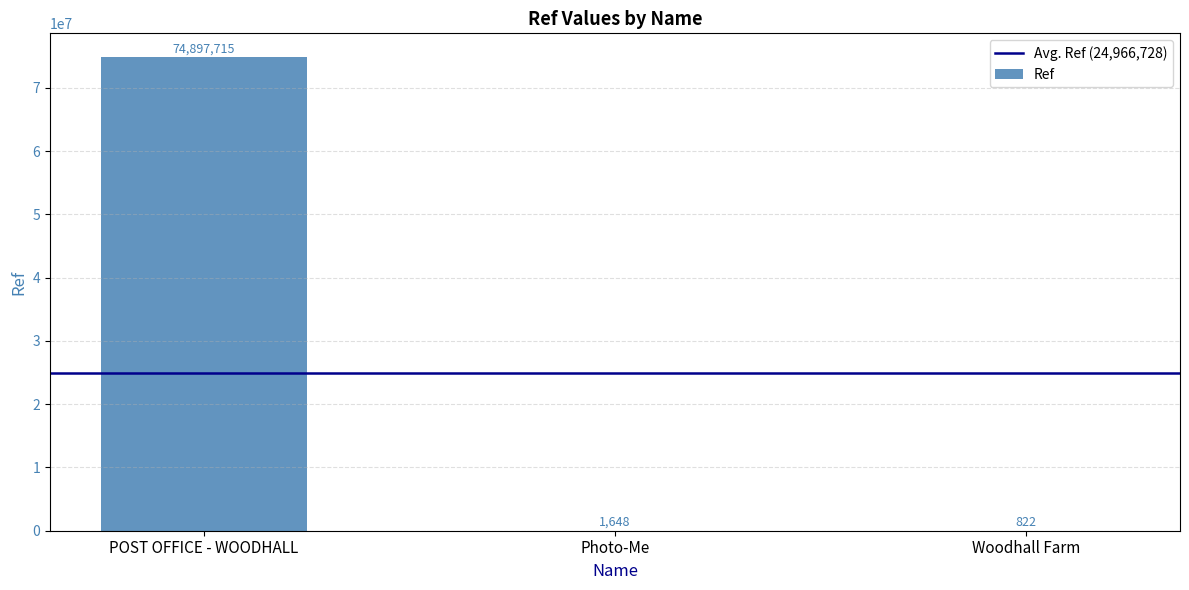

What is the greatest value displayed?

74897715